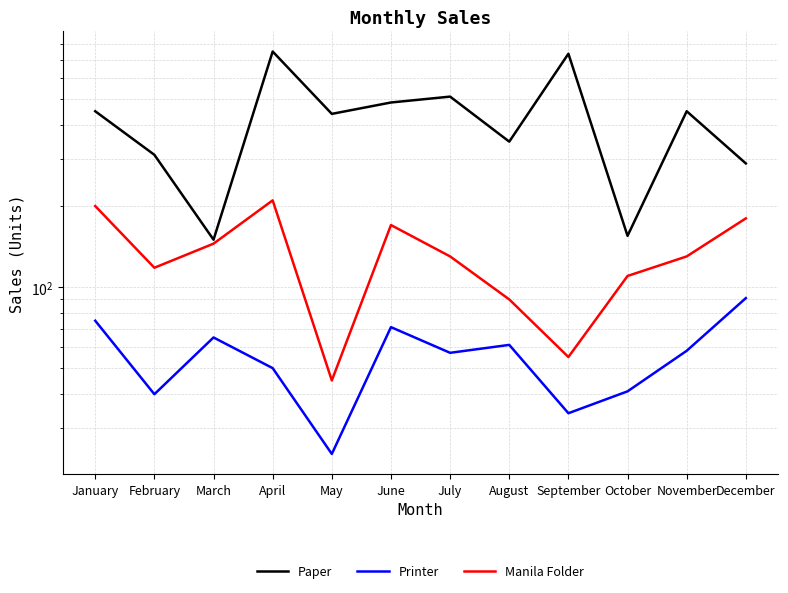

Which series has the widest spread of values?

Paper